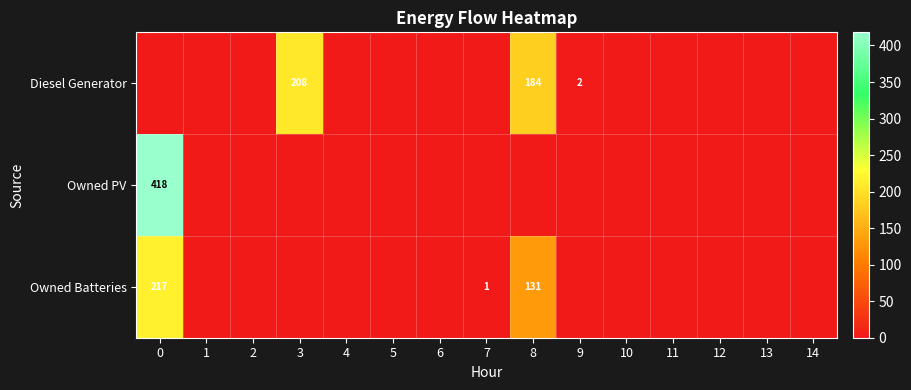

Rank the categories by Owned Batteries value from highest to lowest.

0, 8, 7, 1, 2, 3, 4, 5, 6, 9, 10, 11, 12, 13, 14